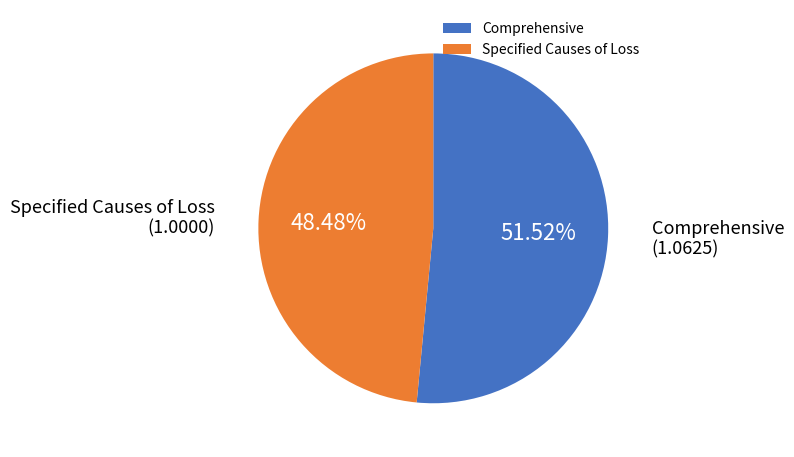

Which slice is the largest?

Comprehensive